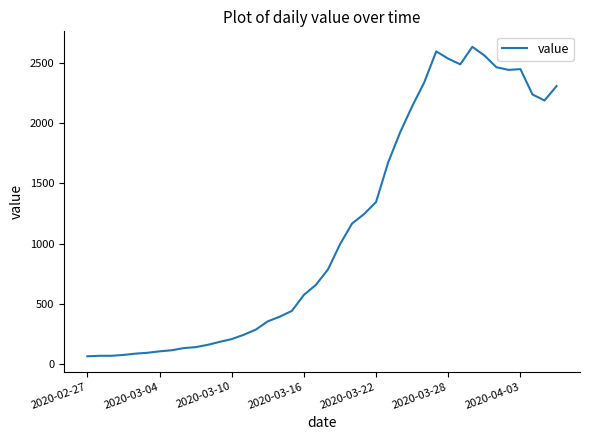

What is the difference between the maximum and minimum values?

2577